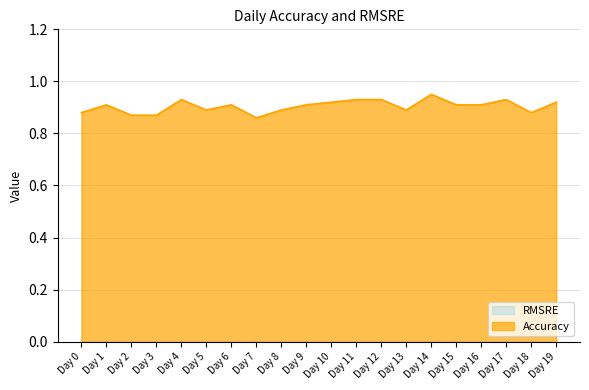

What is the value of the 2nd point from the left?

0.9